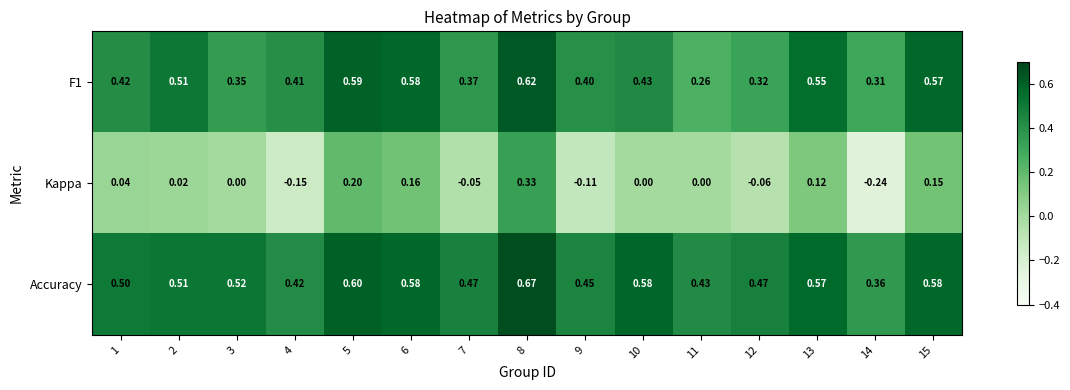

Between 2 and 5, which series saw the biggest shift?

Kappa